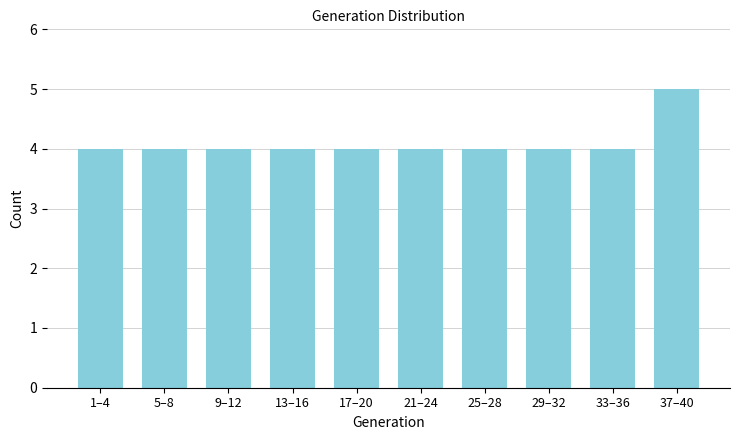

Reading left to right, extract all data points from this chart.

4	4	4	4	4	4	4	4	4	5